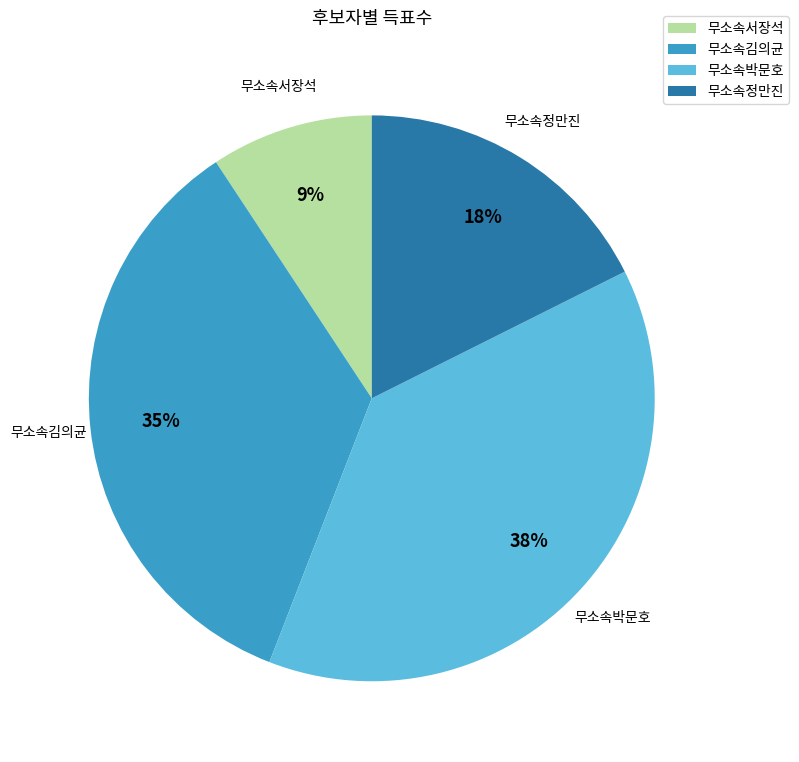

To the nearest percent, what portion does 무소속정만진 represent?

18%